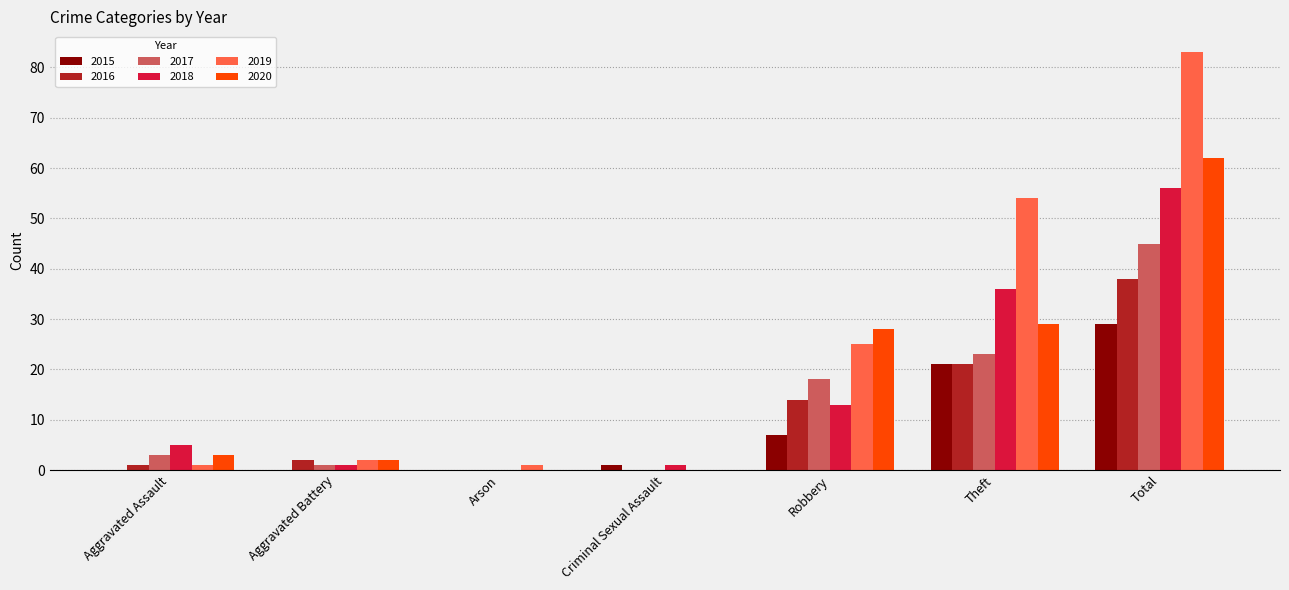

Reading left to right, extract all data points from this chart.

2015: 0	0	0	1	7	21	29
2016: 1	2	0	0	14	21	38
2017: 3	1	0	0	18	23	45
2018: 5	1	0	1	13	36	56
2019: 1	2	1	0	25	54	83
2020: 3	2	0	0	28	29	62